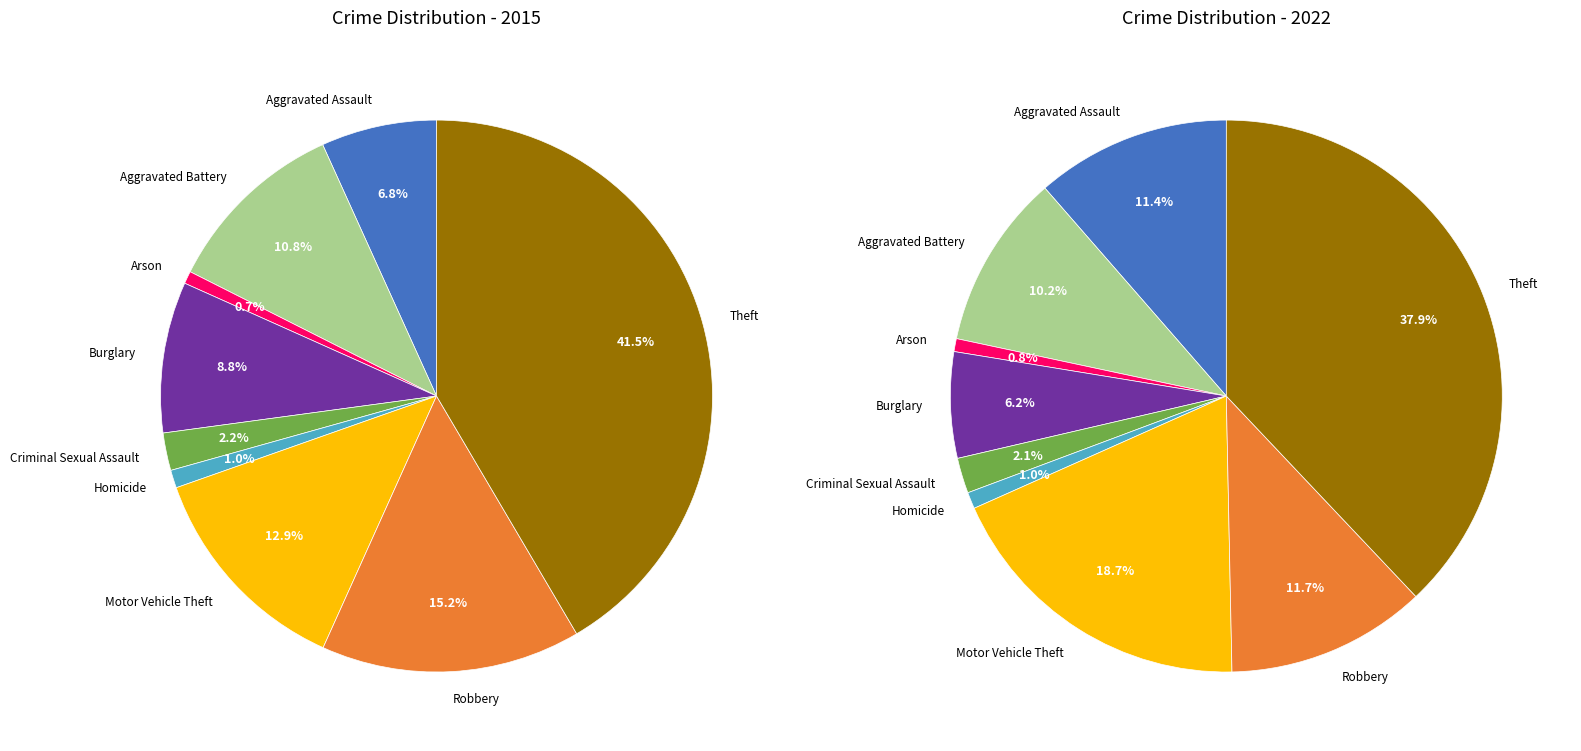

To the nearest percent, what is the difference between the largest and smallest slice percentages?

41%